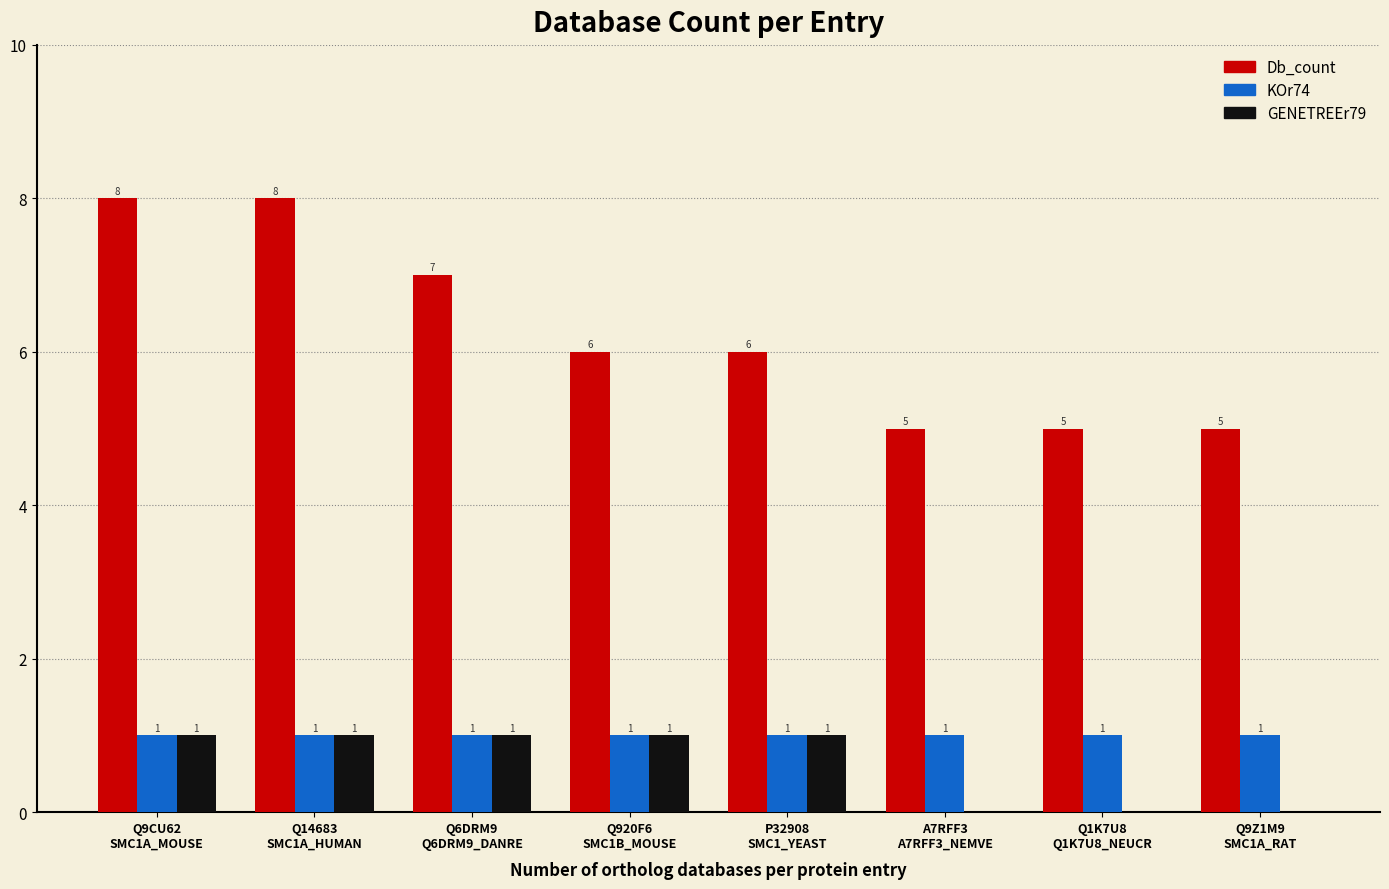

What is the maximum value shown in the chart?

8